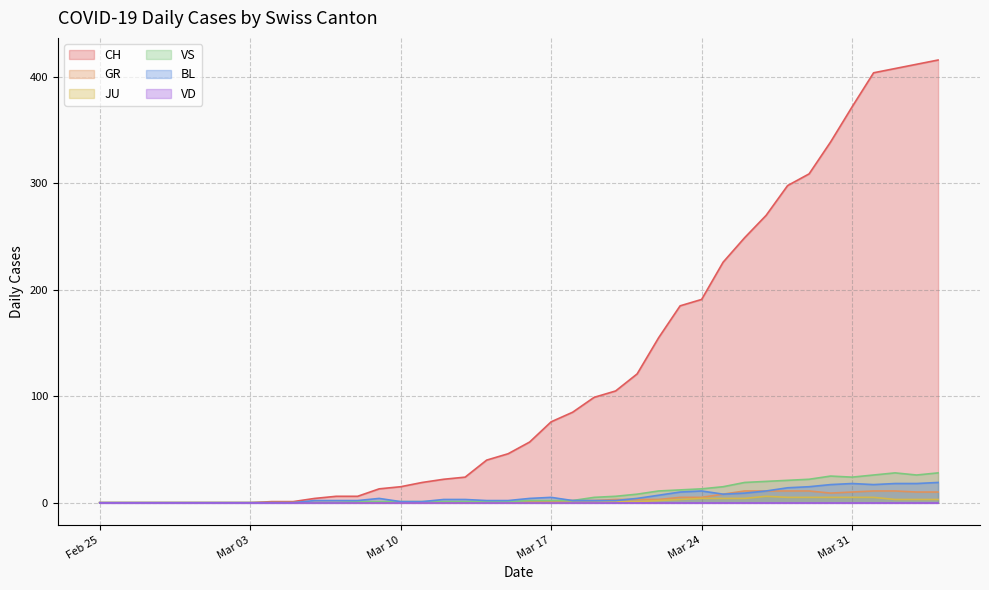

What is the difference between the highest and lowest values at 2020-04-04?

413